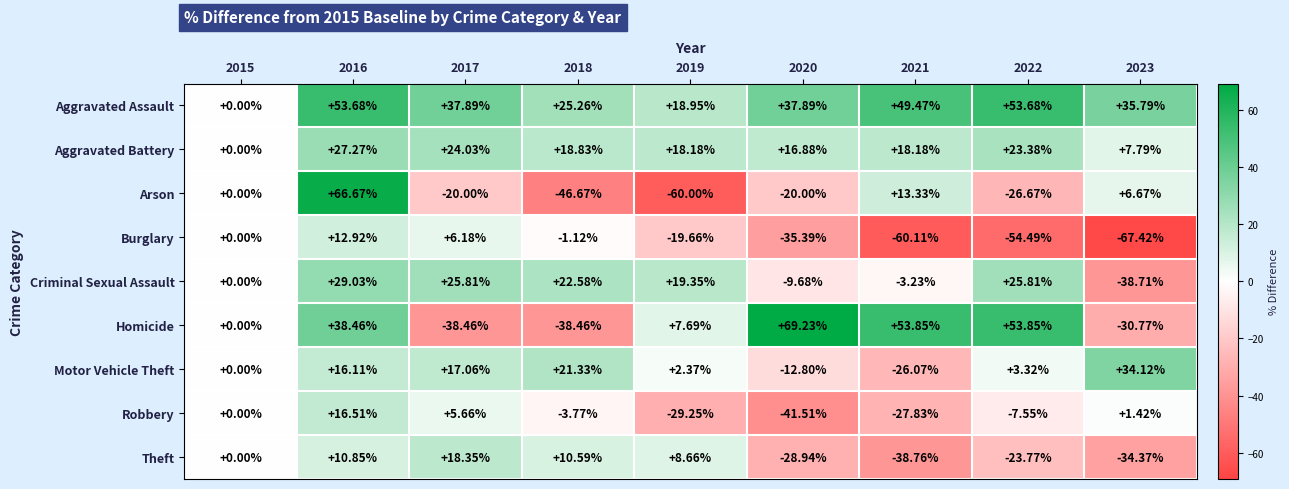

Which series has the largest range (max minus min)?

Arson